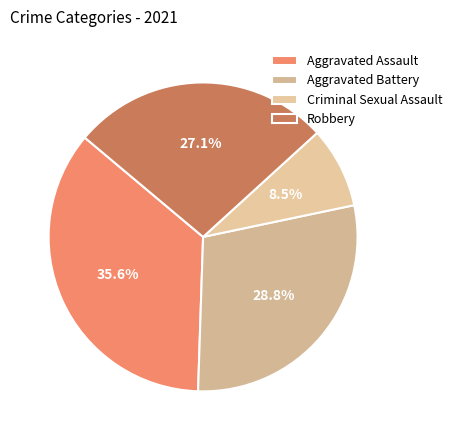

Approximately how many times larger is the value at Aggravated Assault compared to Robbery?

1.3